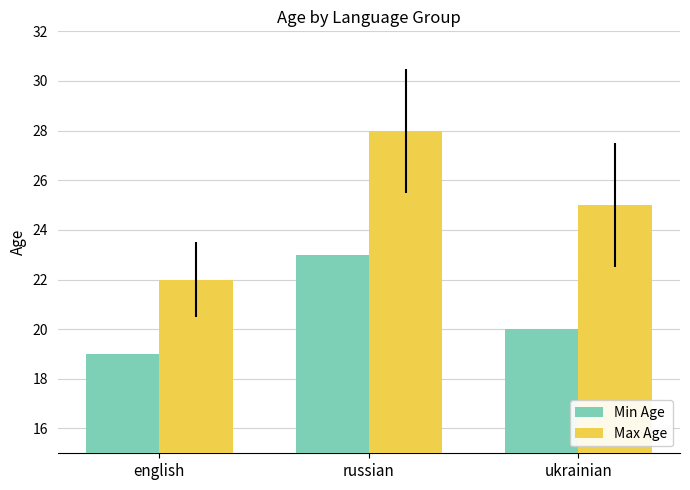

What is the spread (max minus min) of values at russian?

5